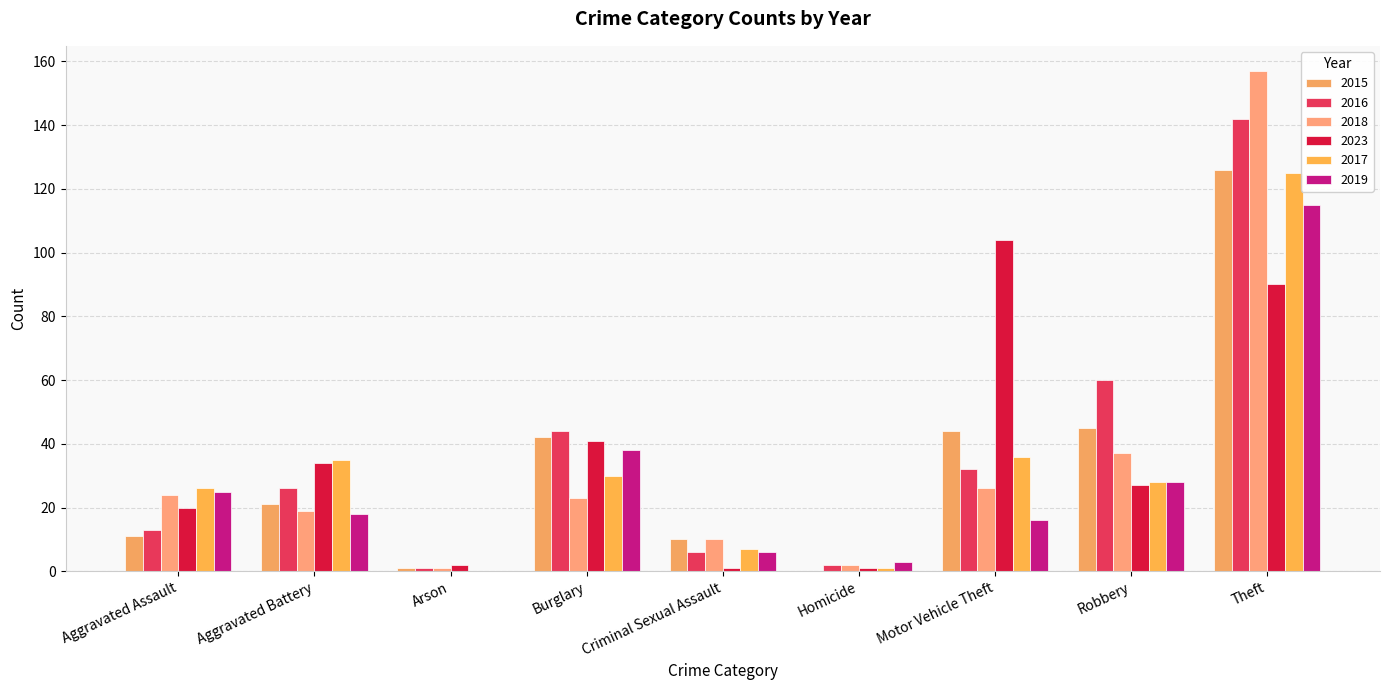

Is it true that 2015 equals 3 at Aggravated Assault?

False